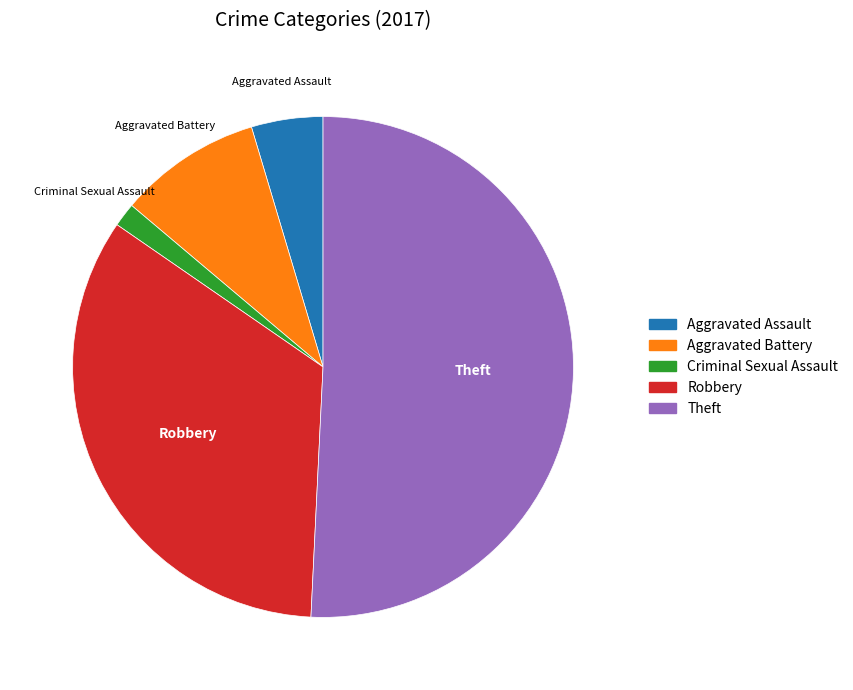

Is there a majority slice in this chart?

Yes